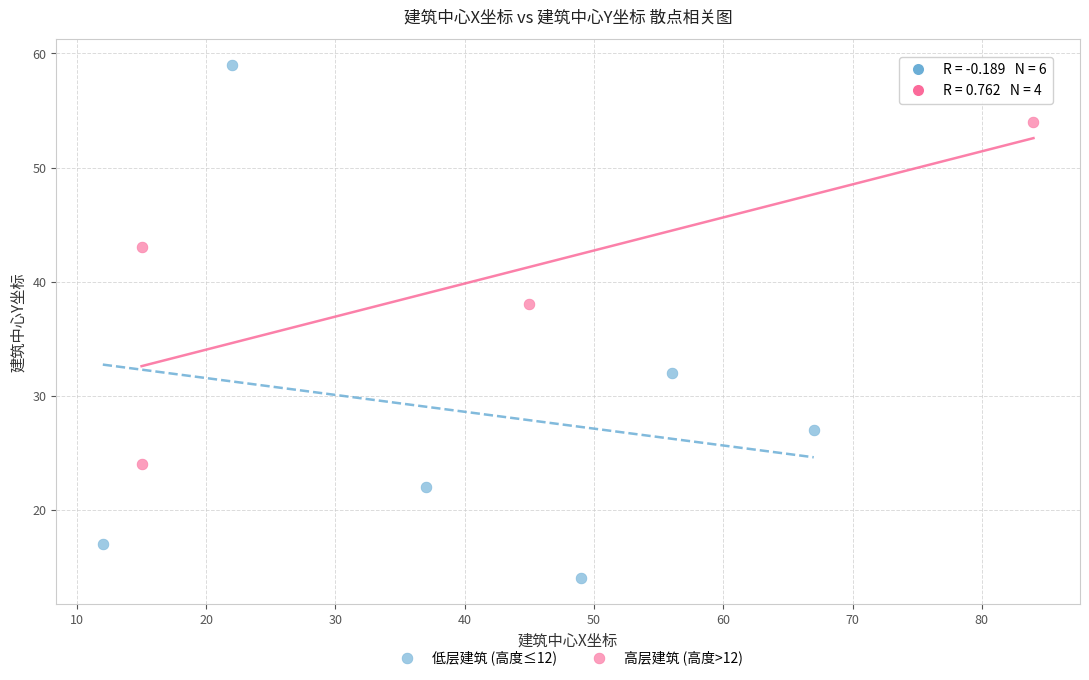

Which series contains the highest Y value?

低层建筑 (高度≤12)